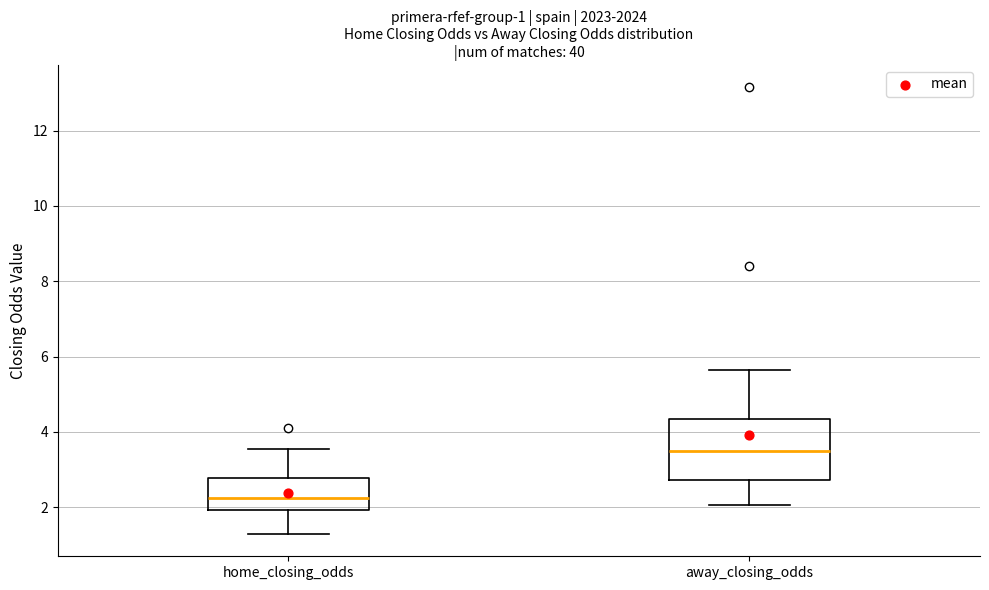

Which box is the tallest, from its lower edge to its upper edge?

away_closing_odds